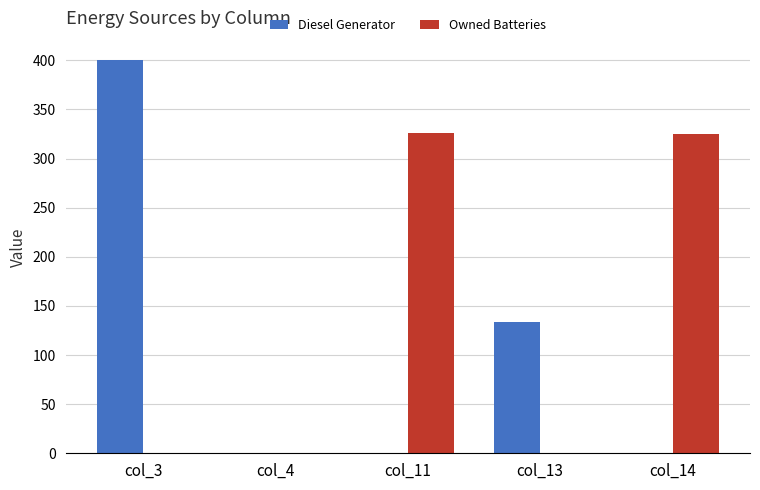

What is the total value across all series at col_13?

134